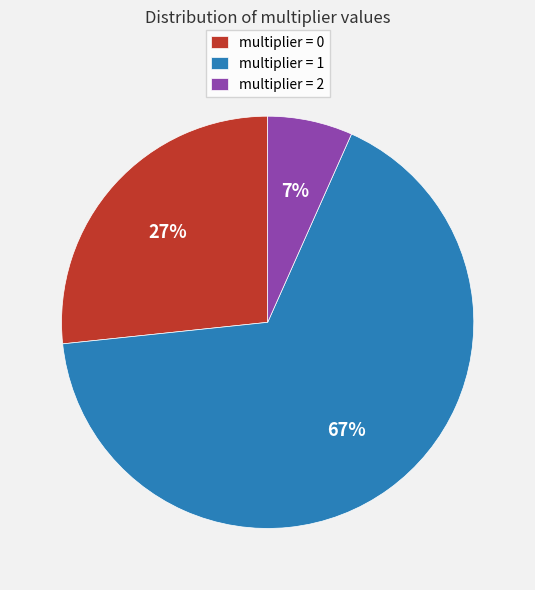

How many slices are in this pie chart?

3